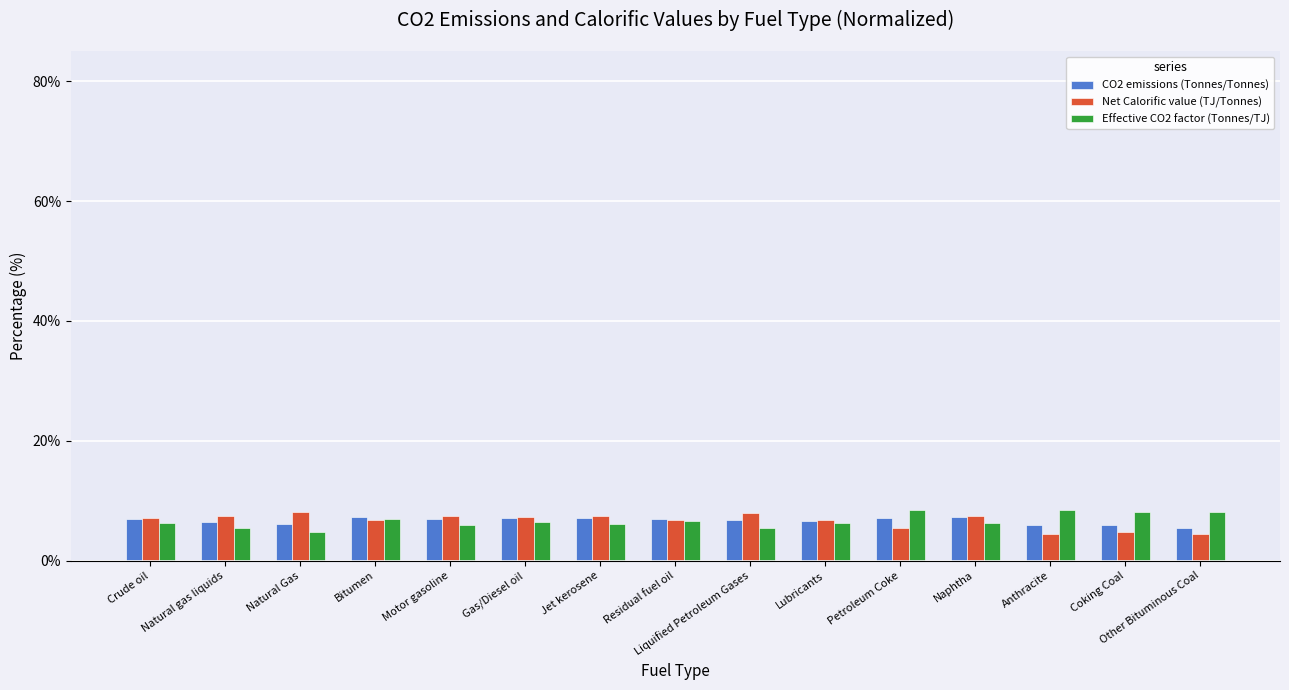

What is the total value across all series at Crude oil?

20.4